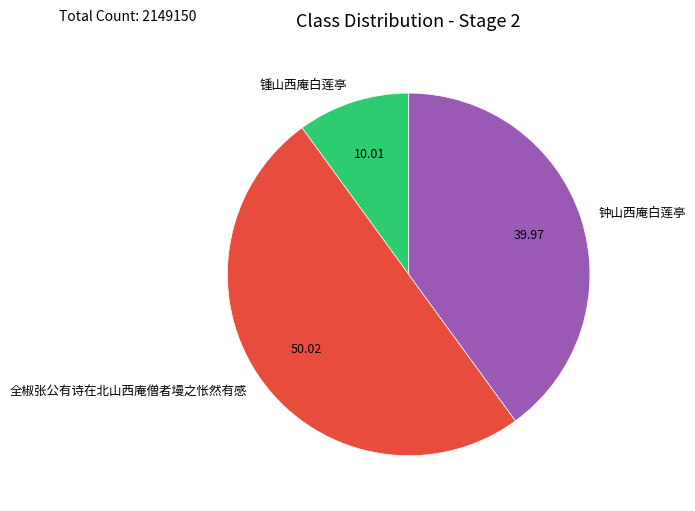

How many segments does this pie chart have?

3